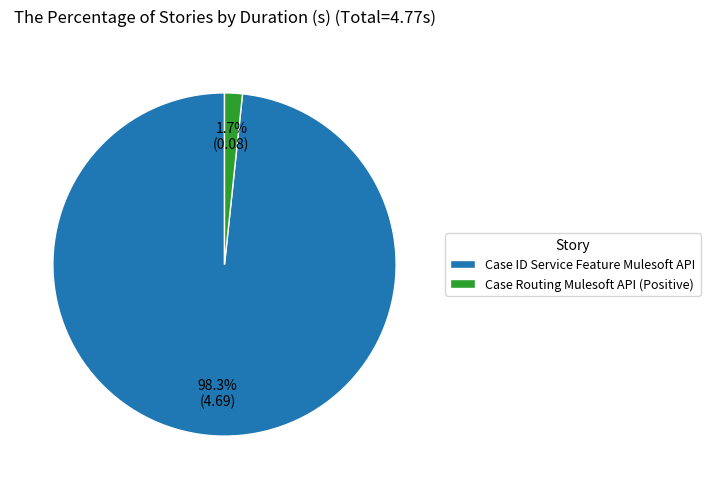

Which slice is the largest?

Case ID Service Feature Mulesoft API